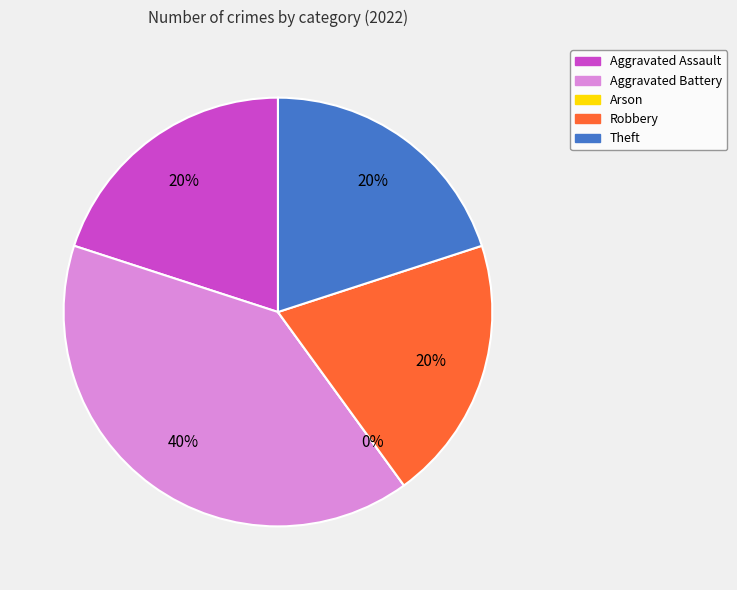

Which slice is the smallest?

Arson